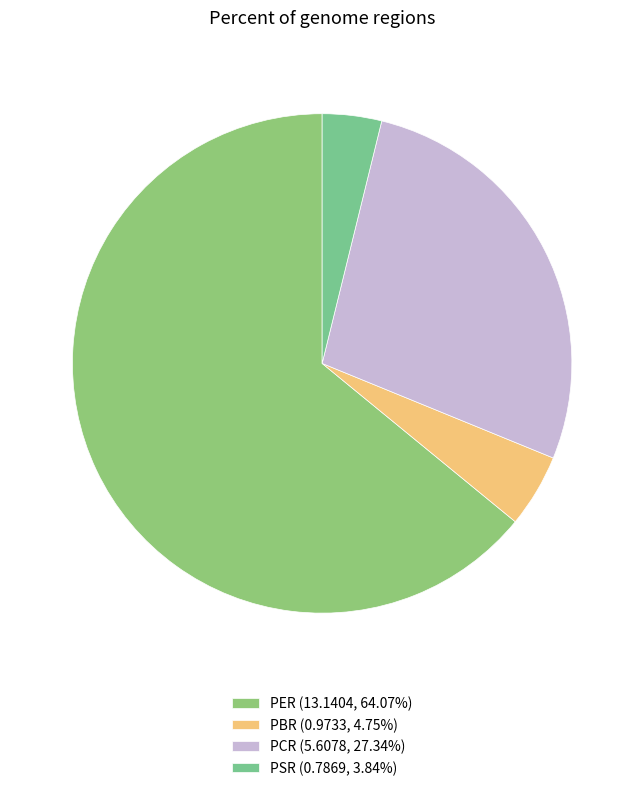

The PSR slice represents 4% of the pie. True or false?

True